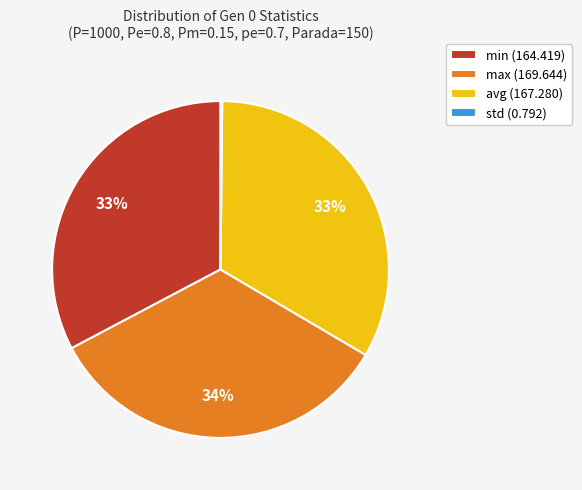

The avg (167.280) slice represents 24% of the pie. True or false?

False